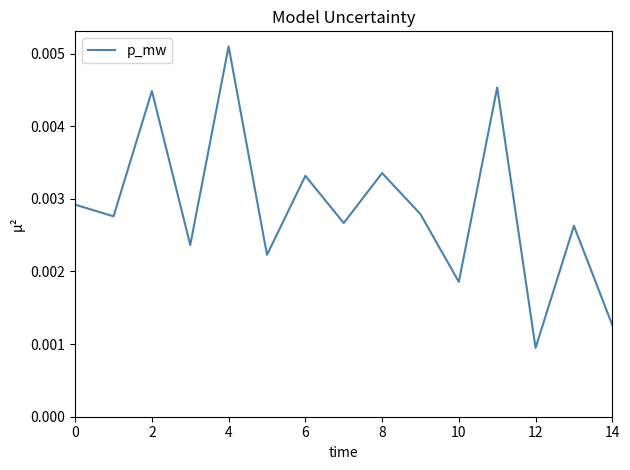

At which category does the chart reach its peak across all series?

4